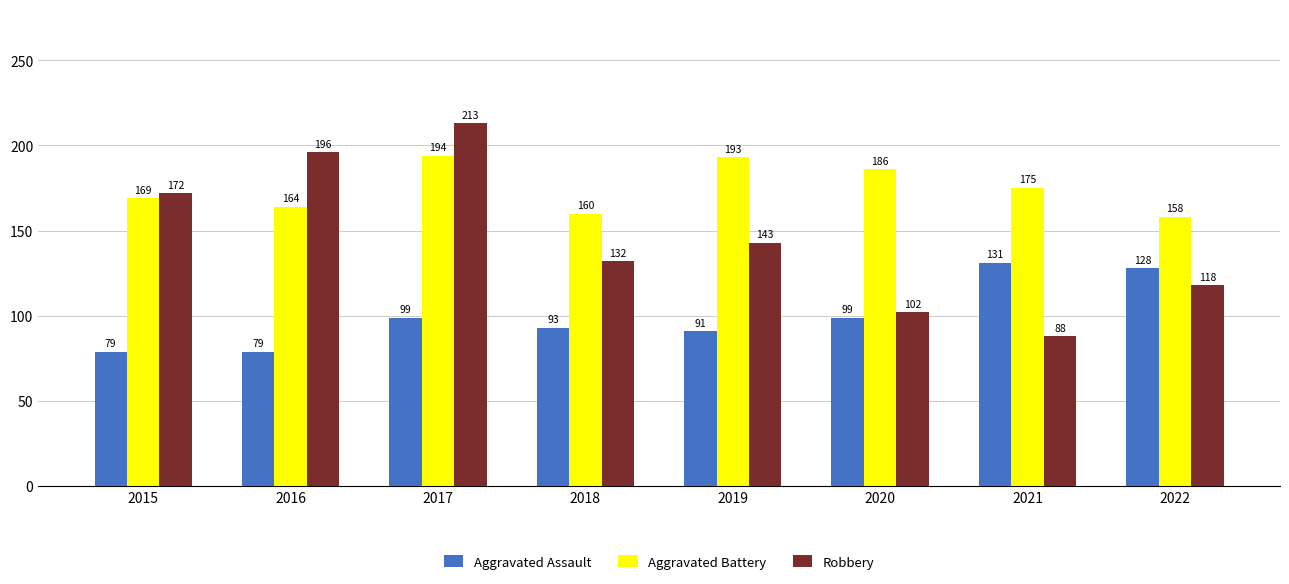

Read the Aggravated Battery value at 2019, to the nearest 5.

195